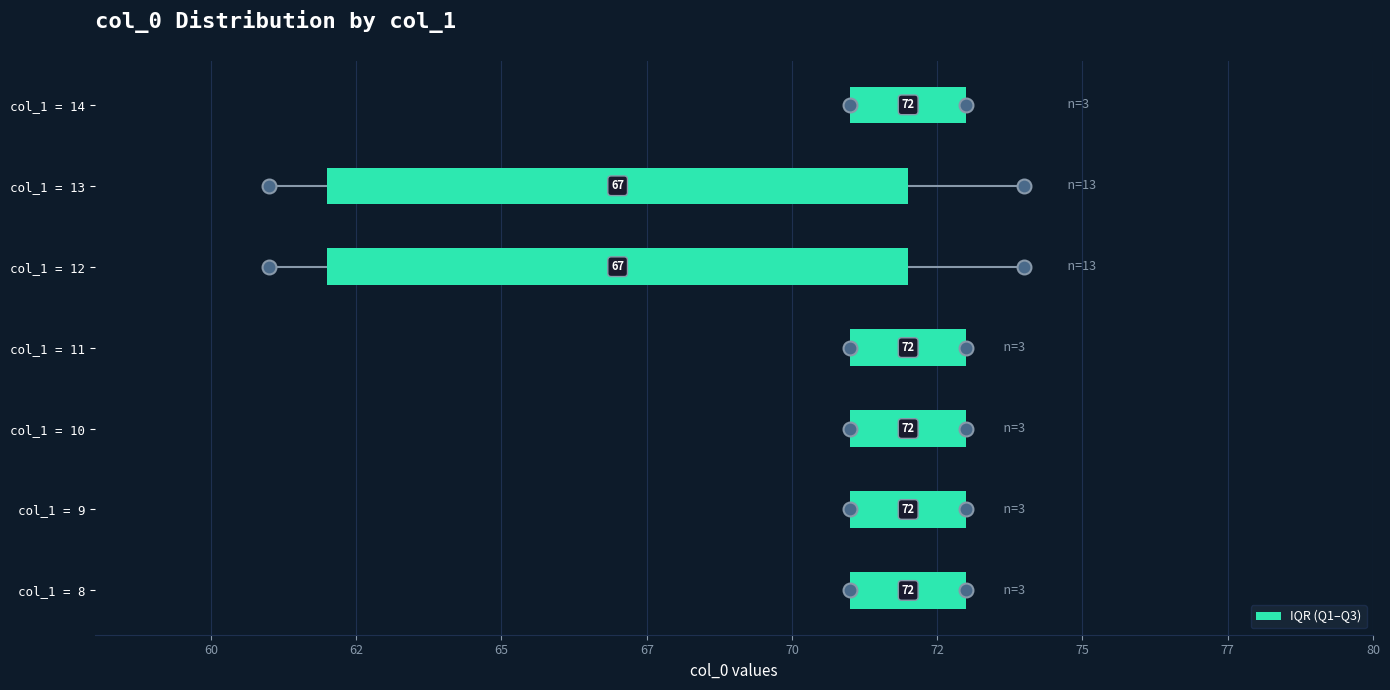

What is the change in value from col_1 = 9 to col_1 = 12?

+8